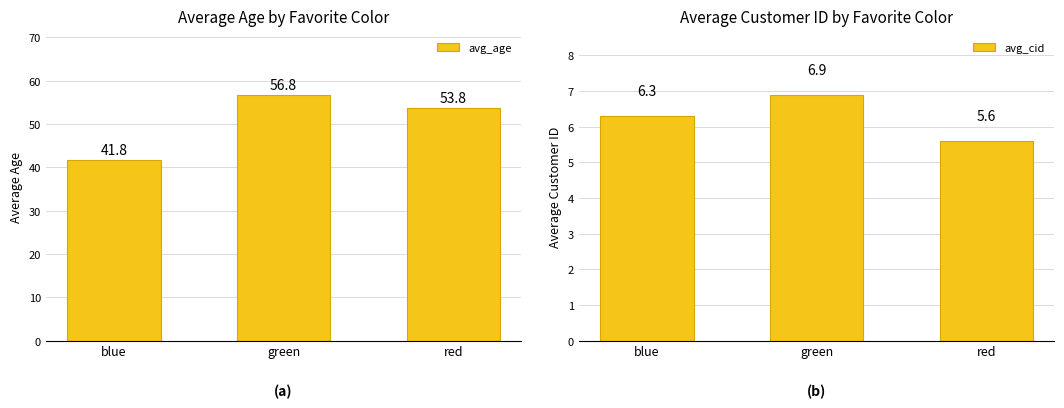

Reading right to left, what are all the values shown in this chart?

avg_age: 53.8	56.8	41.8
avg_cid: 5.6	6.9	6.3